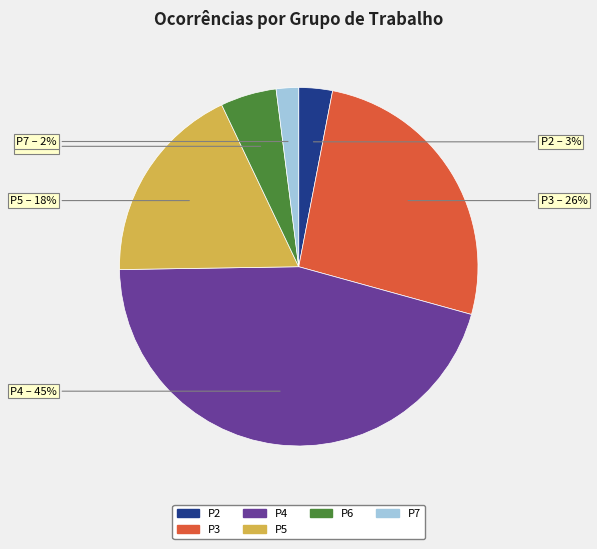

Do P5 and P3 together represent more than half of the pie?

No